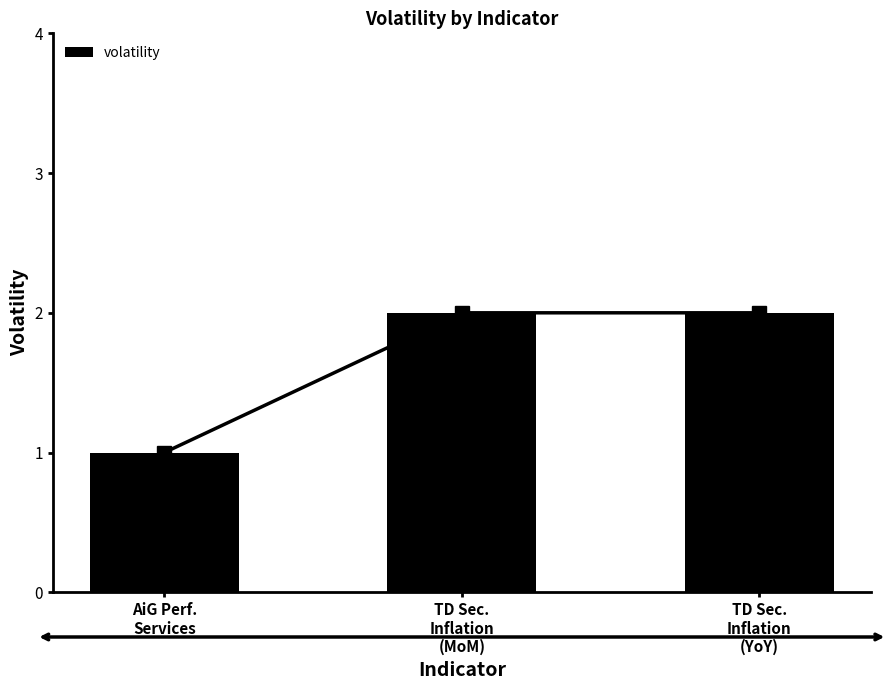

What is the smallest value displayed?

1